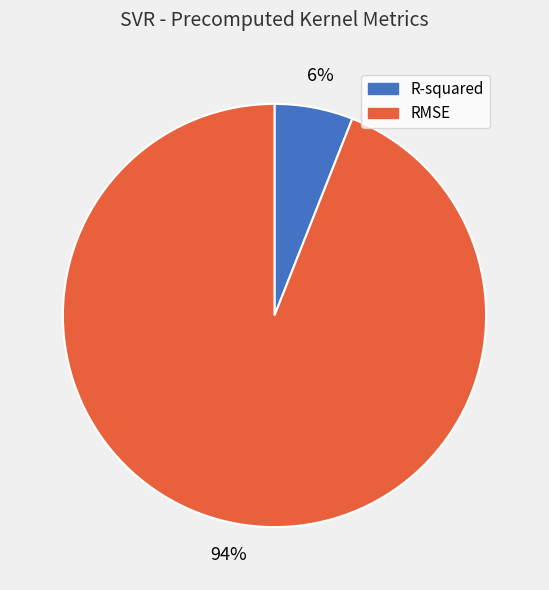

To the nearest percent, what is the average slice percentage?

50%